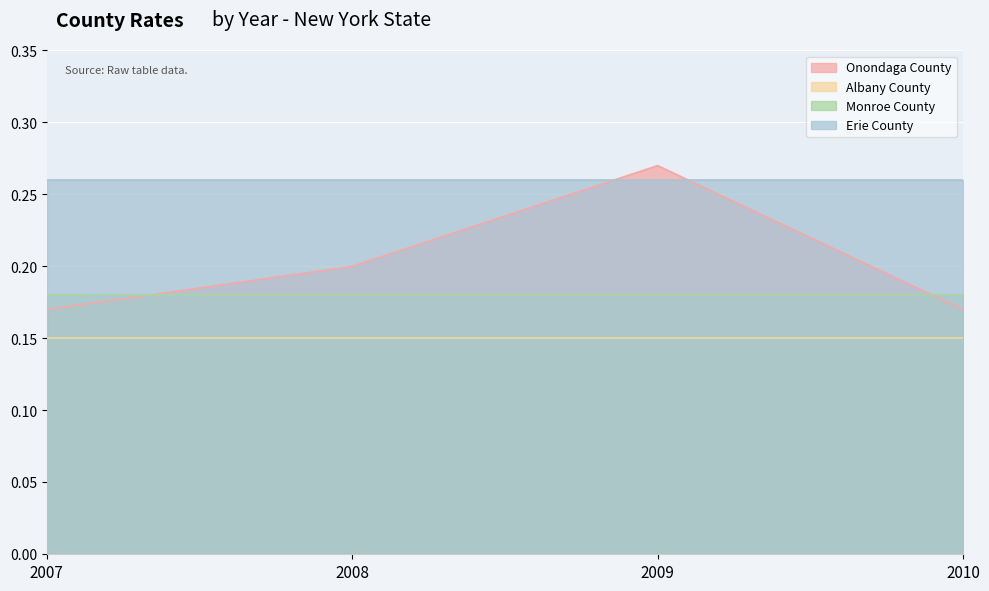

True or false: Erie County and Monroe County cross at least once.

False